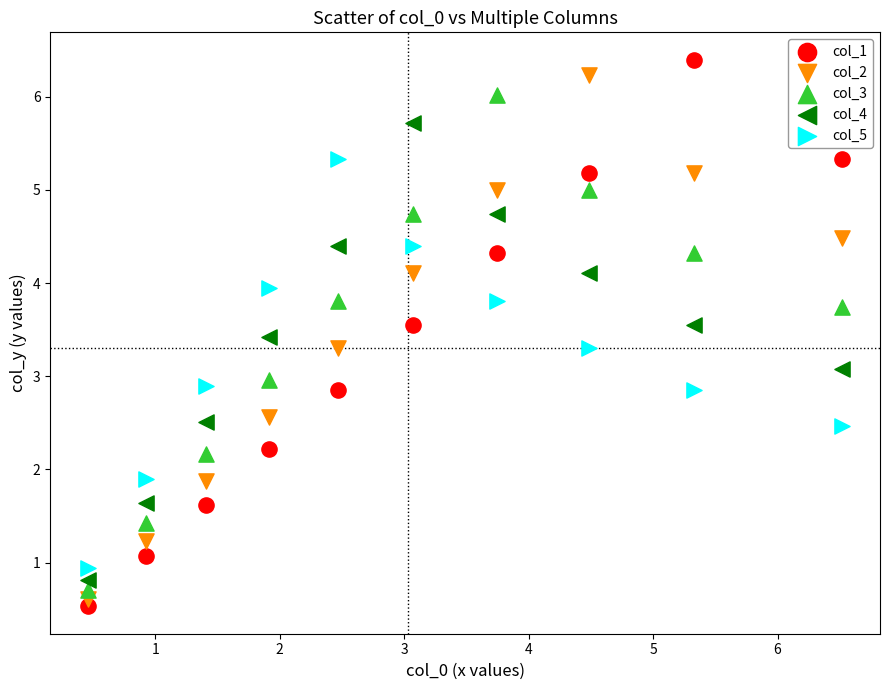

Across all data points, what is the range of Y values (max minus min)?

5.9